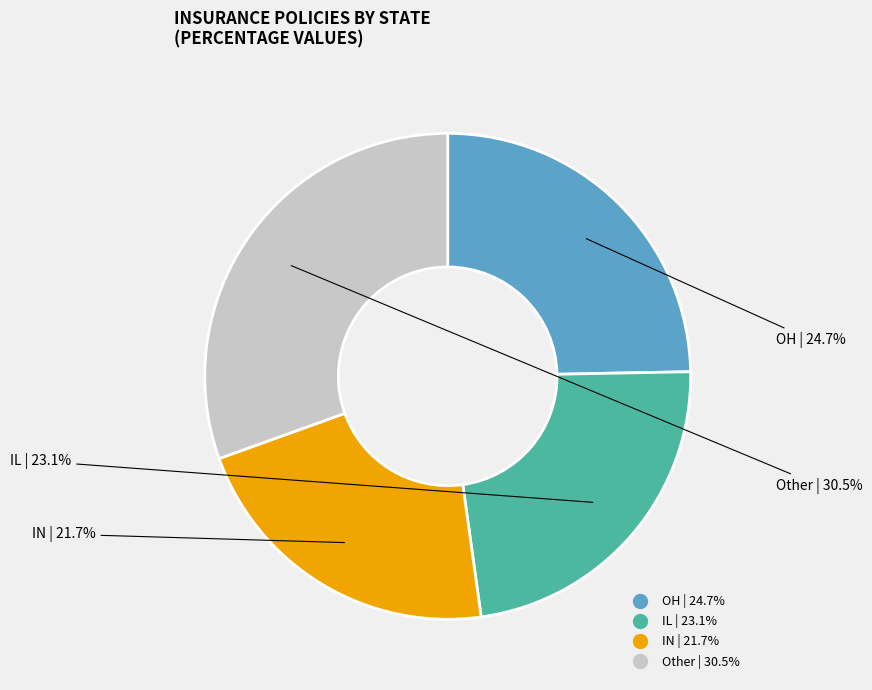

How many segments does this pie chart have?

4